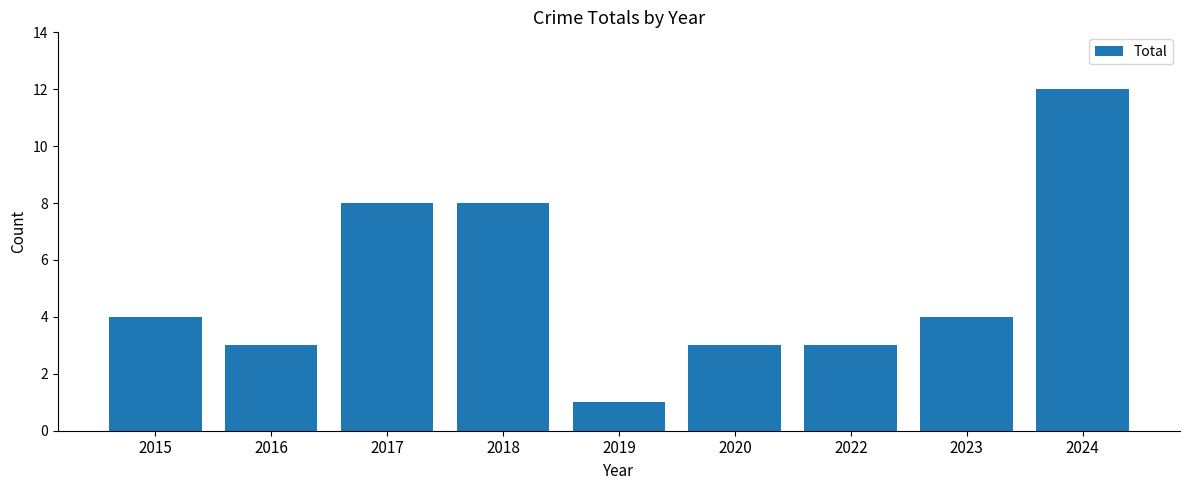

Which has a higher value, 2022 or 2015?

2015